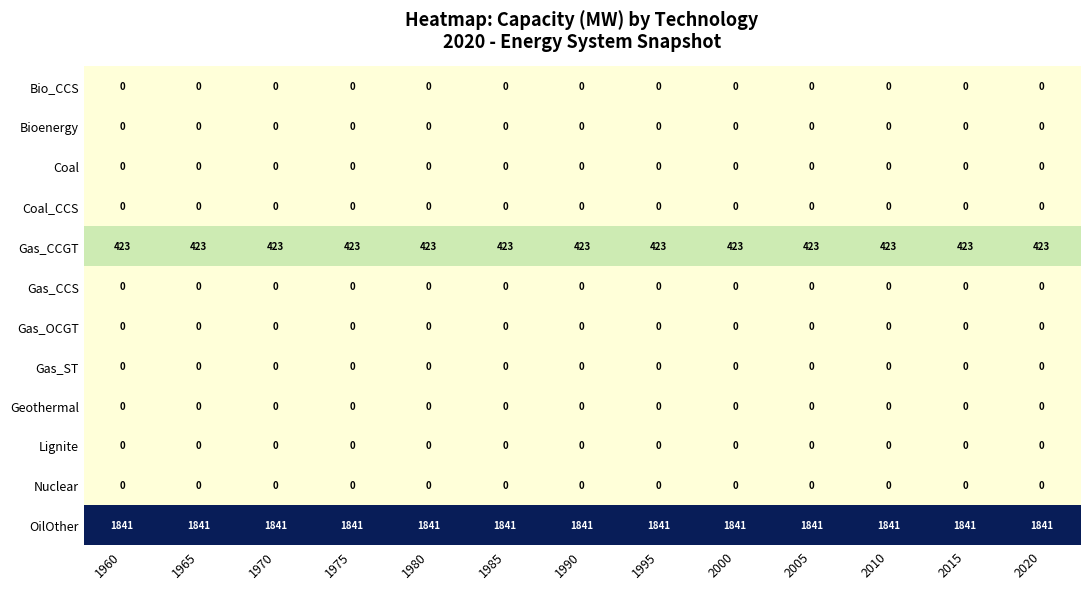

What is the maximum value for Gas_CCGT?

423